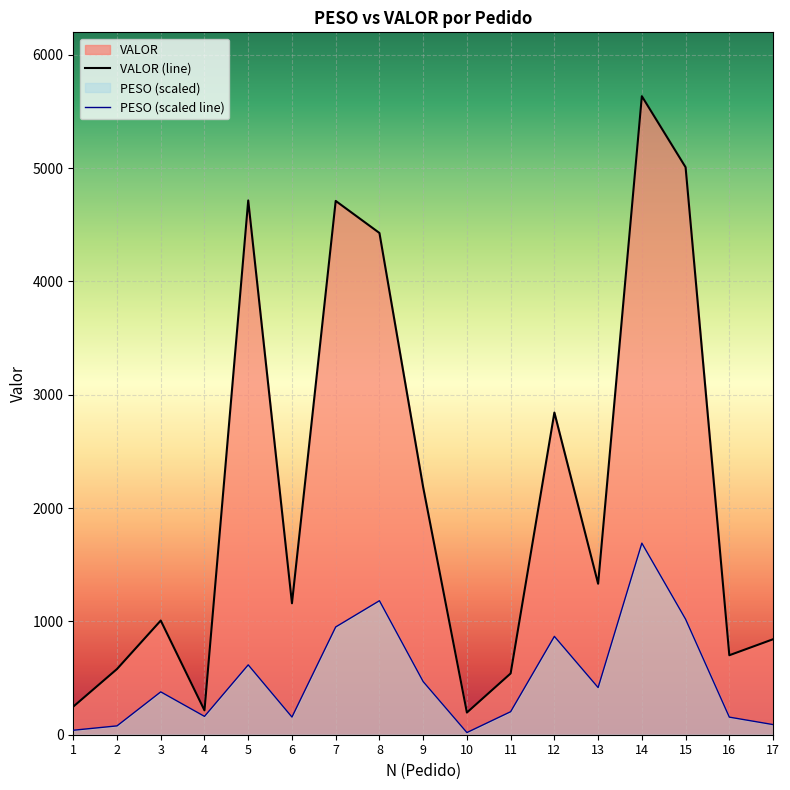

How many lines are shown in the chart?

2